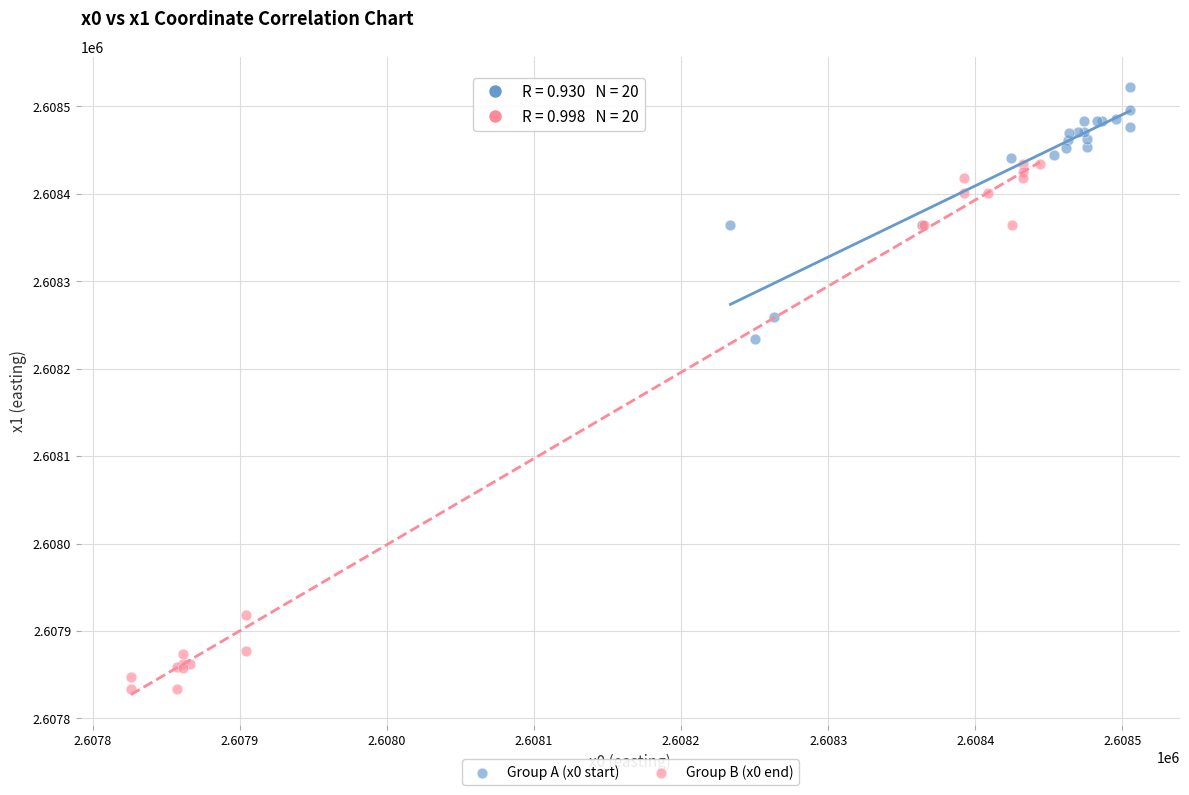

What are all the series names shown in the legend?

Group A (x0 start), Group B (x0 end)